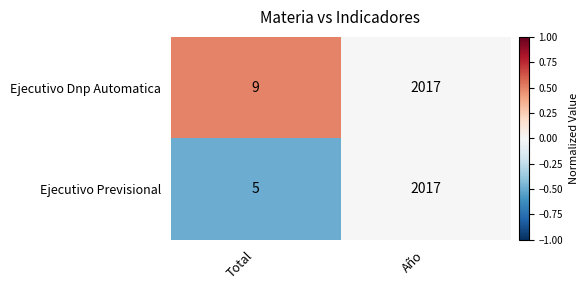

Read the Ejecutivo Previsional value at Total.

5